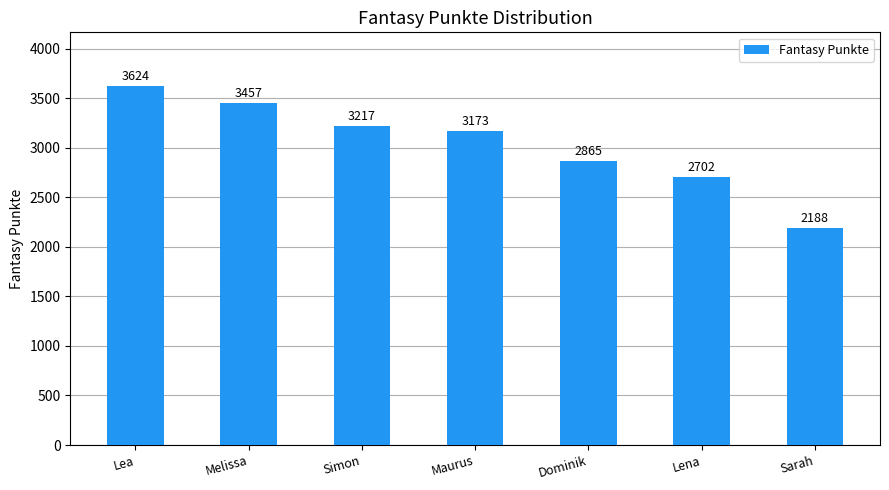

How many data points are less than 3173?

3